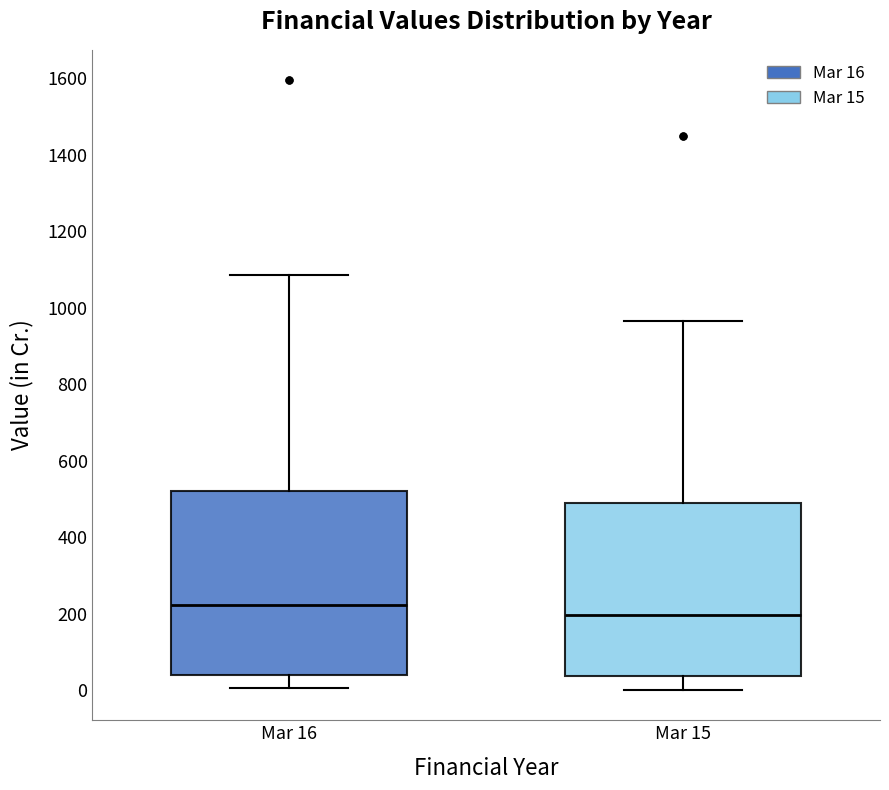

Where does the upper whisker of the box for Mar 15 end on the y-axis? The values are not printed on the chart, so give them approximately, as read against the axis.

960